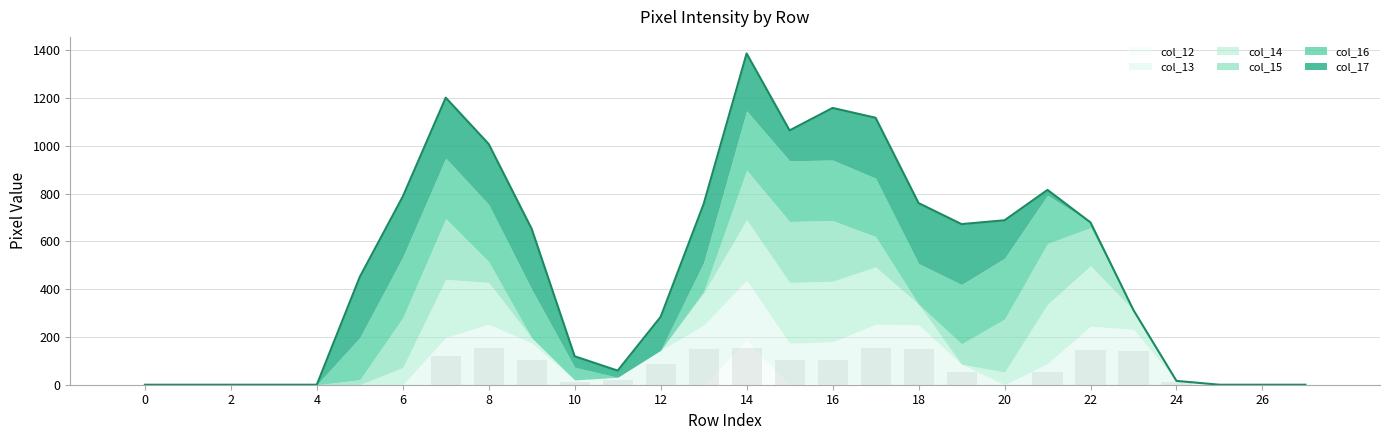

Which series has the largest range (max minus min)?

col_17_line